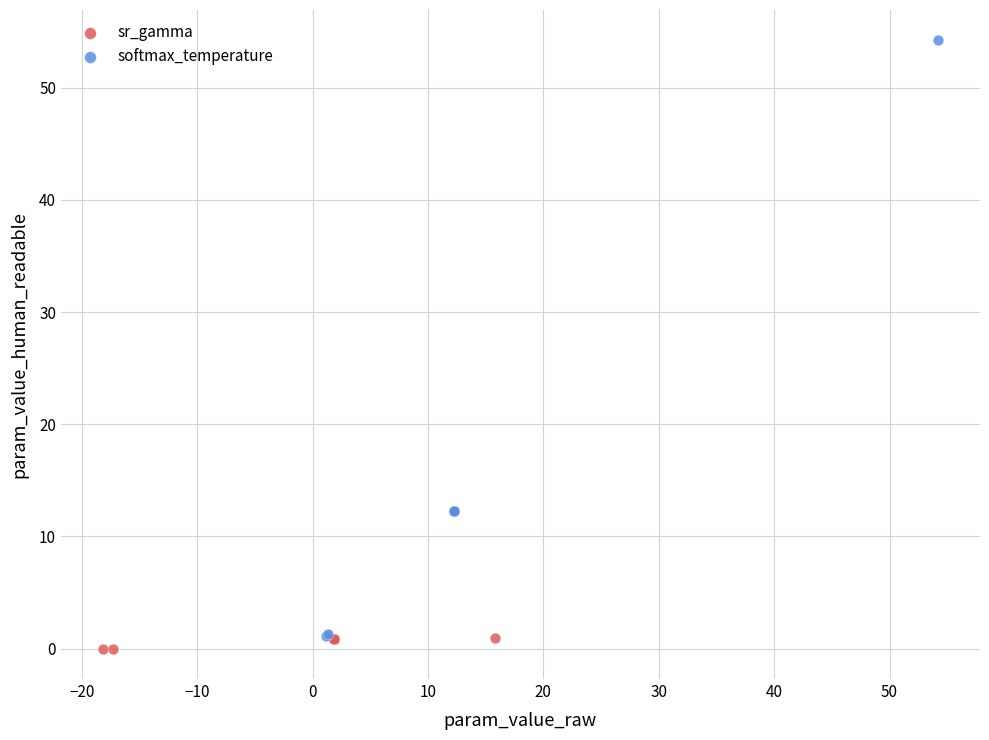

Which series reaches the maximum Y coordinate?

softmax_temperature